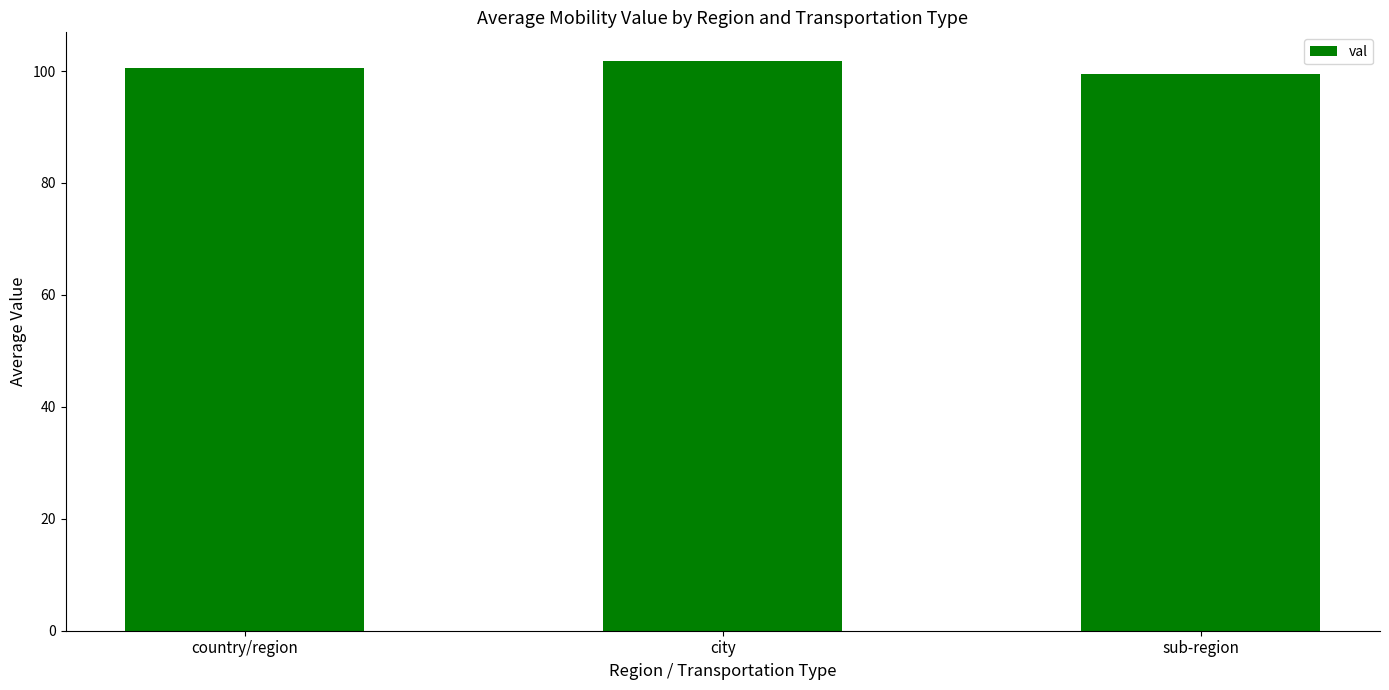

What is the label of the 3rd bar from the left?

sub-region